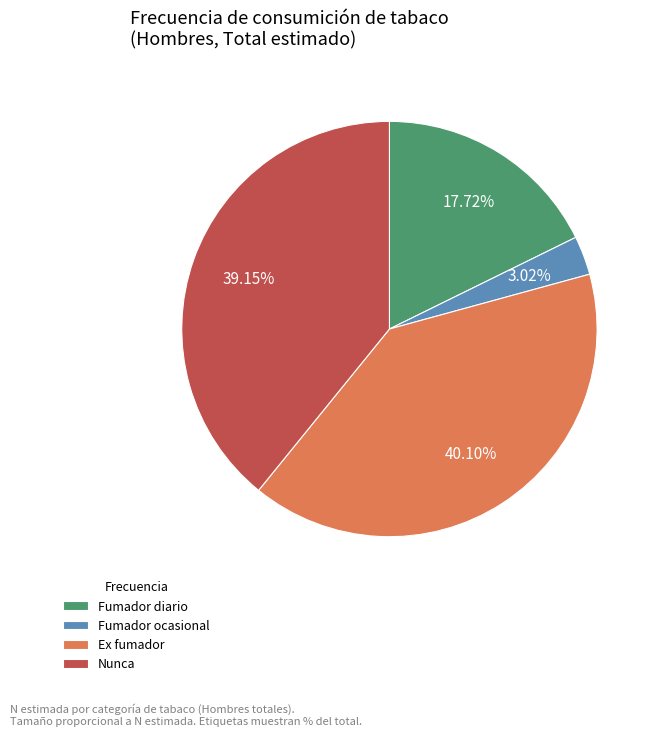

Is there any slice that represents more than half of the pie?

No